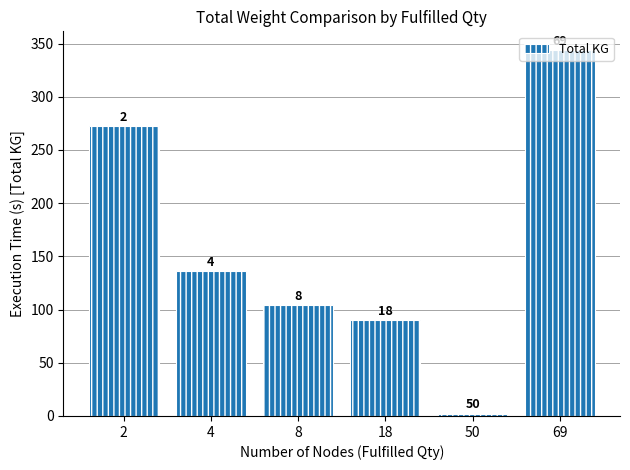

Are the bars horizontal?

No